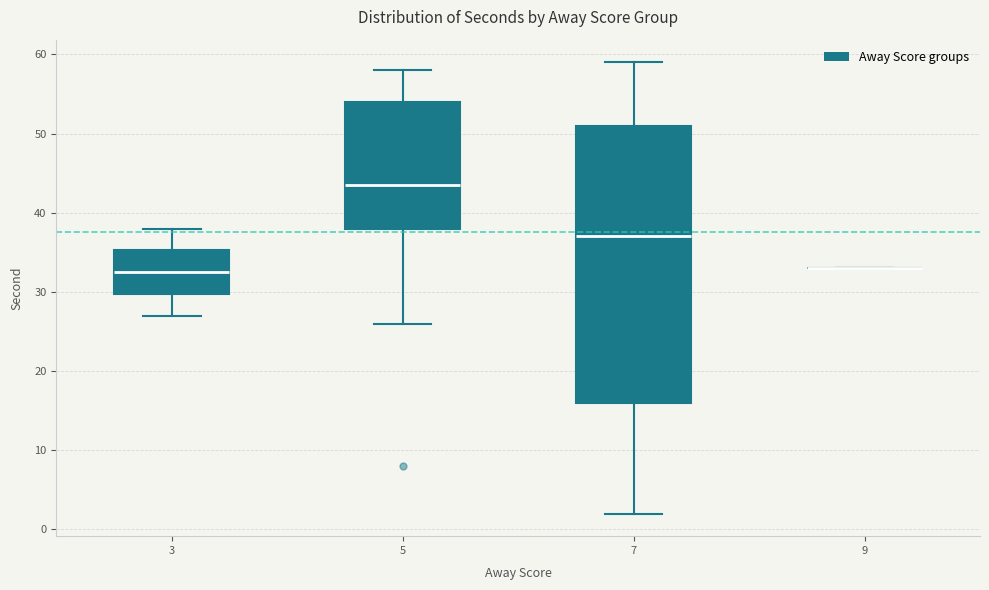

Reading left to right, transcribe this box plot: for each box, give where its median line is, the range the box spans, and where its two whiskers end, as read against the y-axis. The values are not printed on the chart, so give them approximately, as read against the axis.

3: median 33, box 30 to 35, whiskers 27 to 38
5: median 44, box 38 to 54, whiskers 26 to 58
7: median 37, box 16 to 51, whiskers 2 to 59
9: box collapsed to a line at 33, whiskers 33 to 33